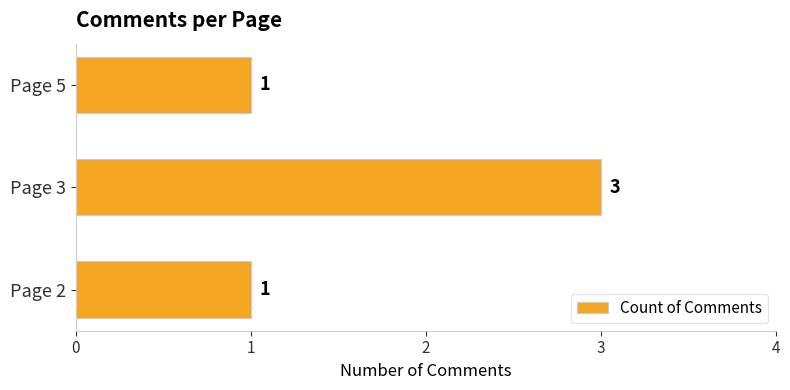

Does the chart contain stacked bars?

No